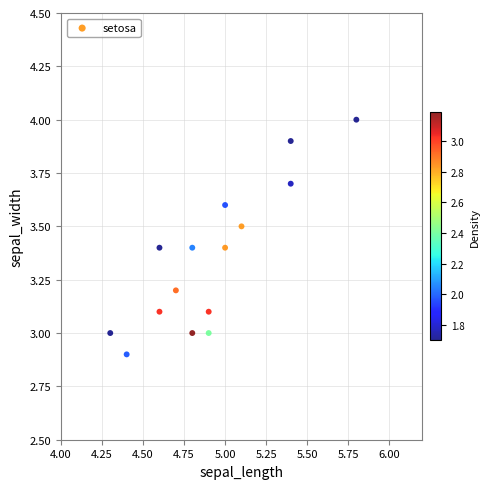

What is the range of Y values (max minus min)?

1.1